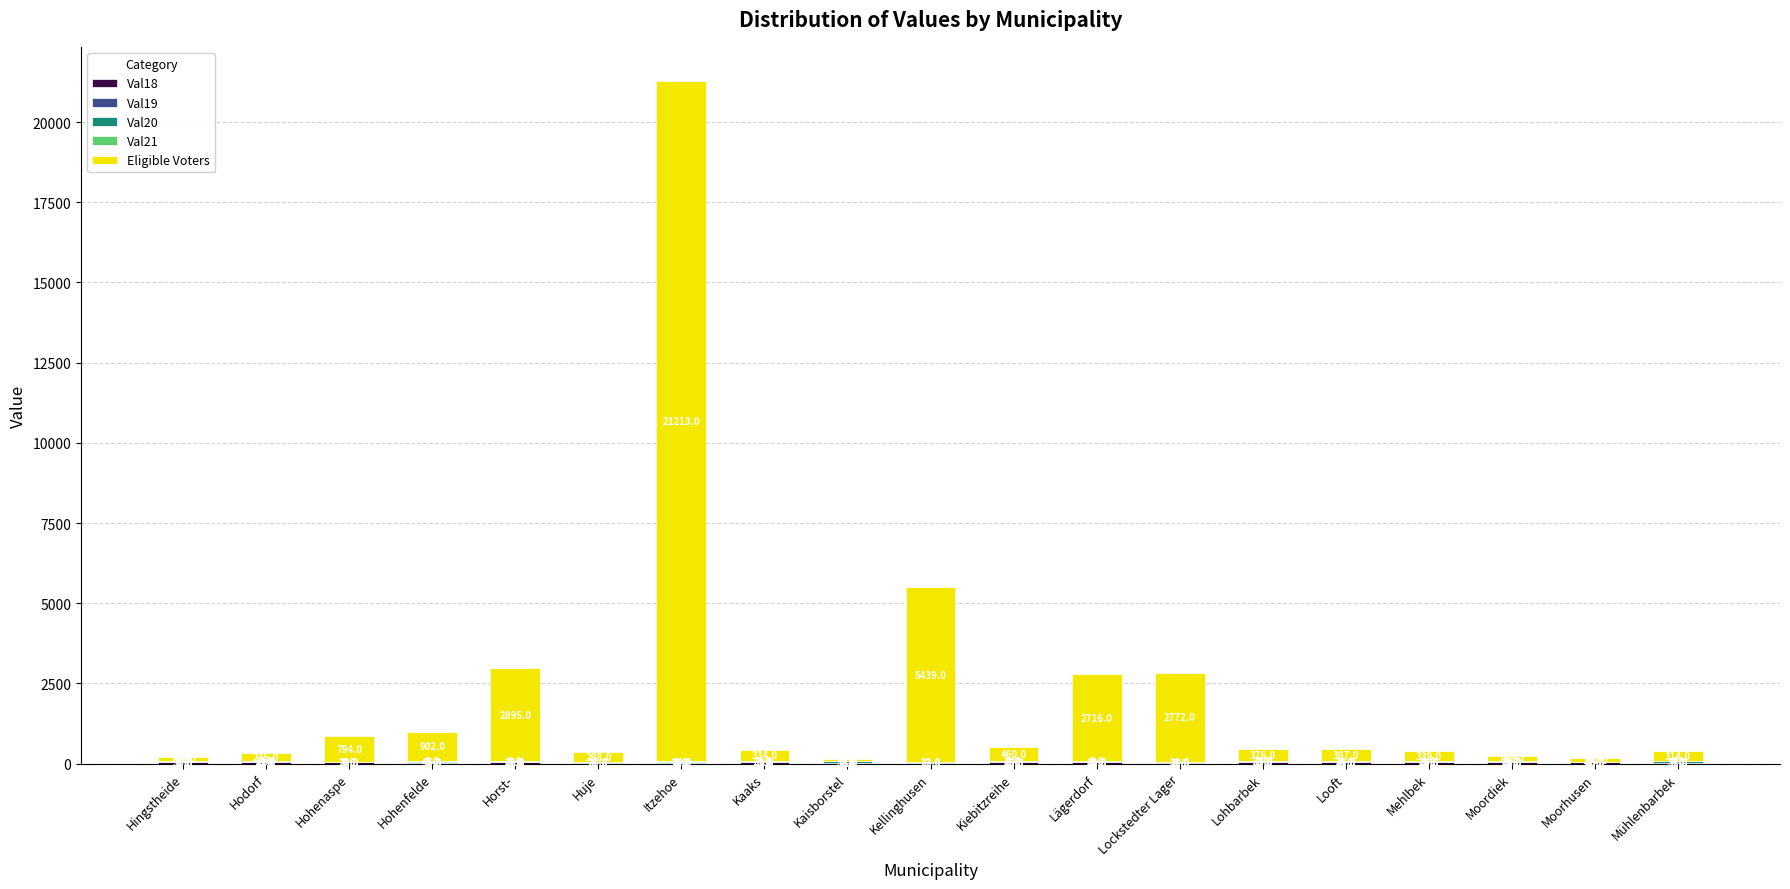

What is the total value across all series at Kaaks?

421